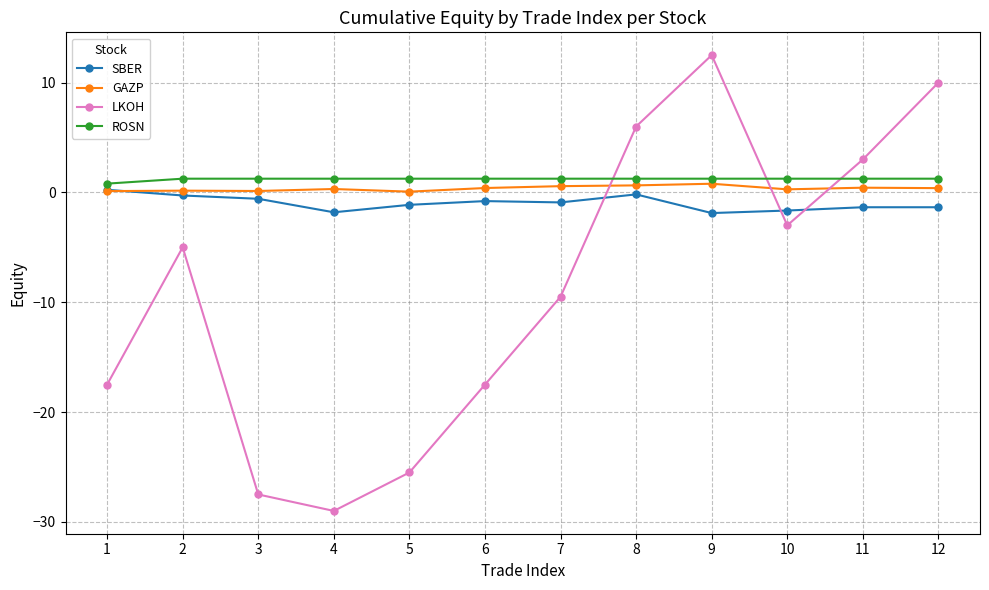

In LKOH, how many points are higher than both neighbors (excluding endpoints)?

2